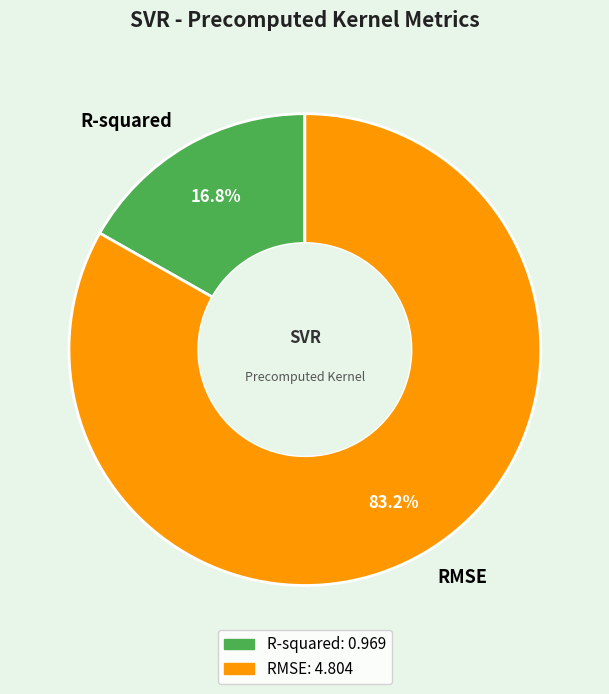

Count the number of slices in the pie.

2